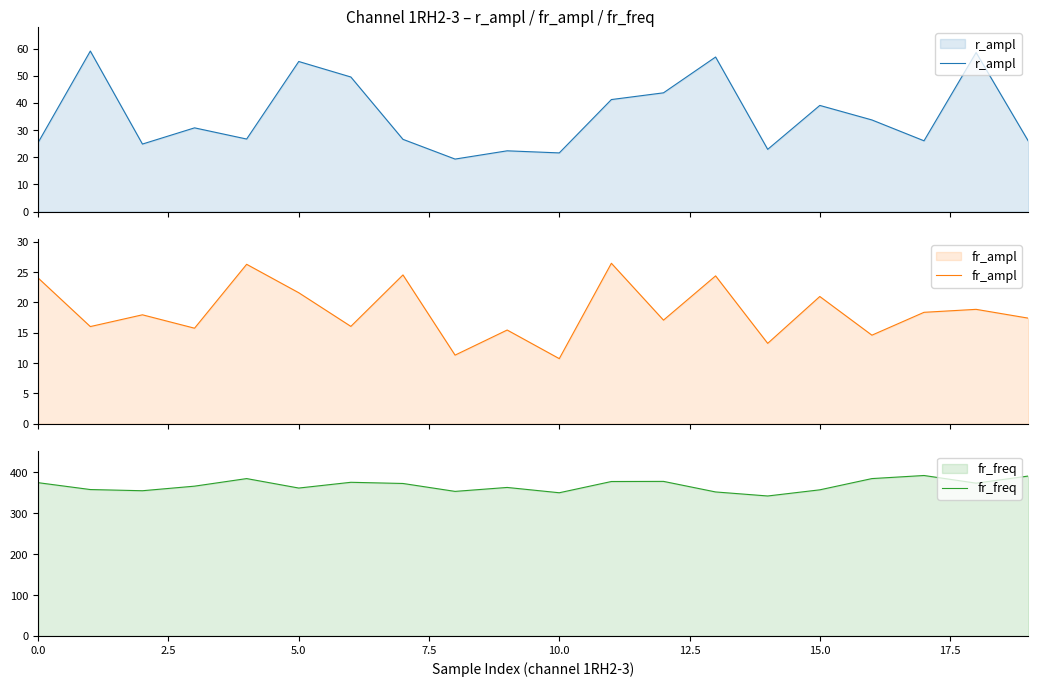

What are all the series names shown in the legend?

r_ampl, fr_ampl, fr_freq